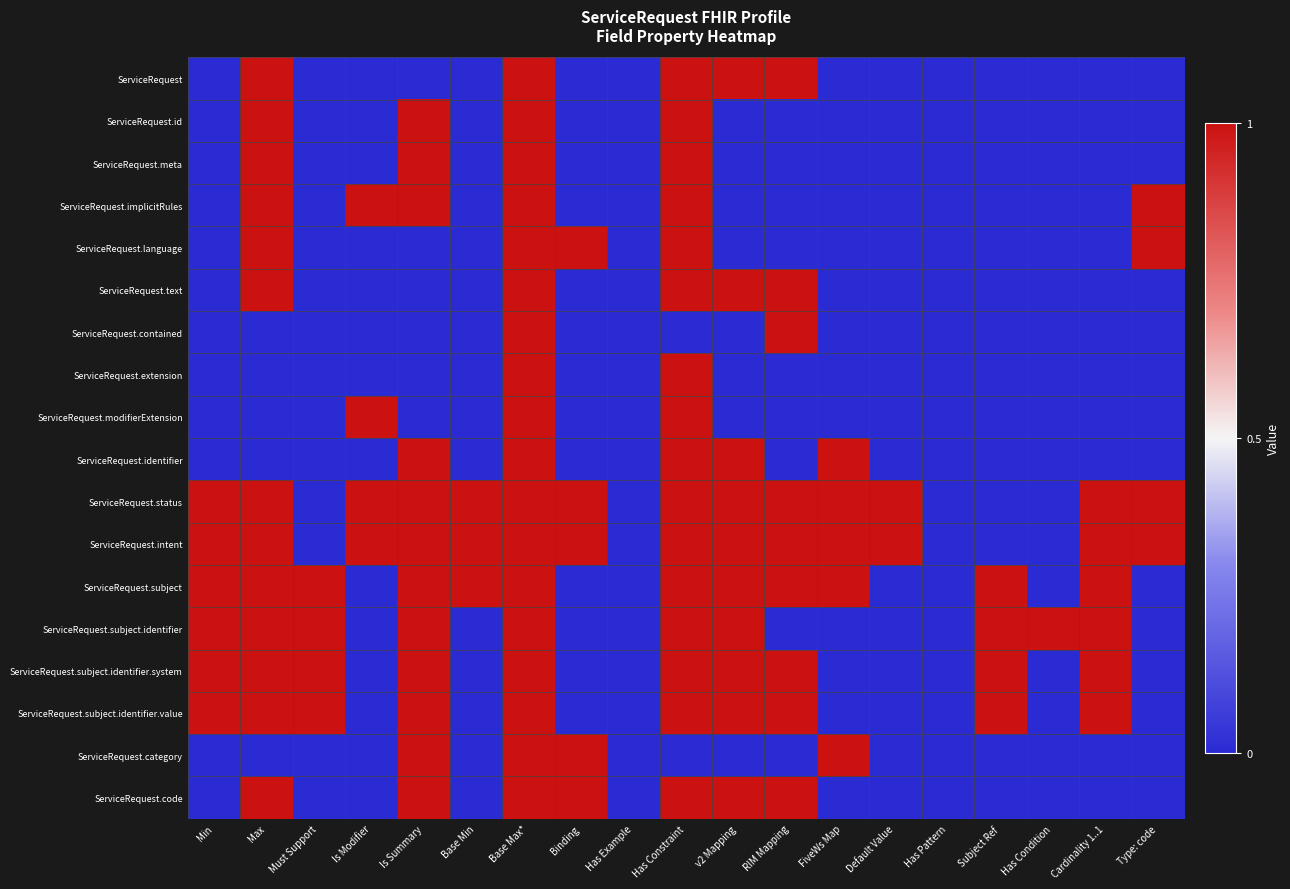

Reading left to right, list all the values displayed in this chart.

ServiceRequest: Min=0	Max=1	Must Support=0	Is Modifier=0	Is Summary=0	Base Min=0	Base Max*=1	Binding=0	Has Example=0	Has Constraint=1	v2 Mapping=1	RIM Mapping=1	FiveWs Map=0	Default Value=0	Has Pattern=0	Subject Ref=0	Has Condition=0	Cardinality 1..1=0	Type: code=0
ServiceRequest.id: Min=0	Max=1	Must Support=0	Is Modifier=0	Is Summary=1	Base Min=0	Base Max*=1	Binding=0	Has Example=0	Has Constraint=1	v2 Mapping=0	RIM Mapping=0	FiveWs Map=0	Default Value=0	Has Pattern=0	Subject Ref=0	Has Condition=0	Cardinality 1..1=0	Type: code=0
ServiceRequest.meta: Min=0	Max=1	Must Support=0	Is Modifier=0	Is Summary=1	Base Min=0	Base Max*=1	Binding=0	Has Example=0	Has Constraint=1	v2 Mapping=0	RIM Mapping=0	FiveWs Map=0	Default Value=0	Has Pattern=0	Subject Ref=0	Has Condition=0	Cardinality 1..1=0	Type: code=0
ServiceRequest.implicitRules: Min=0	Max=1	Must Support=0	Is Modifier=1	Is Summary=1	Base Min=0	Base Max*=1	Binding=0	Has Example=0	Has Constraint=1	v2 Mapping=0	RIM Mapping=0	FiveWs Map=0	Default Value=0	Has Pattern=0	Subject Ref=0	Has Condition=0	Cardinality 1..1=0	Type: code=1
ServiceRequest.language: Min=0	Max=1	Must Support=0	Is Modifier=0	Is Summary=0	Base Min=0	Base Max*=1	Binding=1	Has Example=0	Has Constraint=1	v2 Mapping=0	RIM Mapping=0	FiveWs Map=0	Default Value=0	Has Pattern=0	Subject Ref=0	Has Condition=0	Cardinality 1..1=0	Type: code=1
ServiceRequest.text: Min=0	Max=1	Must Support=0	Is Modifier=0	Is Summary=0	Base Min=0	Base Max*=1	Binding=0	Has Example=0	Has Constraint=1	v2 Mapping=1	RIM Mapping=1	FiveWs Map=0	Default Value=0	Has Pattern=0	Subject Ref=0	Has Condition=0	Cardinality 1..1=0	Type: code=0
ServiceRequest.contained: Min=0	Max=0	Must Support=0	Is Modifier=0	Is Summary=0	Base Min=0	Base Max*=1	Binding=0	Has Example=0	Has Constraint=0	v2 Mapping=0	RIM Mapping=1	FiveWs Map=0	Default Value=0	Has Pattern=0	Subject Ref=0	Has Condition=0	Cardinality 1..1=0	Type: code=0
ServiceRequest.extension: Min=0	Max=0	Must Support=0	Is Modifier=0	Is Summary=0	Base Min=0	Base Max*=1	Binding=0	Has Example=0	Has Constraint=1	v2 Mapping=0	RIM Mapping=0	FiveWs Map=0	Default Value=0	Has Pattern=0	Subject Ref=0	Has Condition=0	Cardinality 1..1=0	Type: code=0
ServiceRequest.modifierExtension: Min=0	Max=0	Must Support=0	Is Modifier=1	Is Summary=0	Base Min=0	Base Max*=1	Binding=0	Has Example=0	Has Constraint=1	v2 Mapping=0	RIM Mapping=0	FiveWs Map=0	Default Value=0	Has Pattern=0	Subject Ref=0	Has Condition=0	Cardinality 1..1=0	Type: code=0
ServiceRequest.identifier: Min=0	Max=0	Must Support=0	Is Modifier=0	Is Summary=1	Base Min=0	Base Max*=1	Binding=0	Has Example=0	Has Constraint=1	v2 Mapping=1	RIM Mapping=0	FiveWs Map=1	Default Value=0	Has Pattern=0	Subject Ref=0	Has Condition=0	Cardinality 1..1=0	Type: code=0
ServiceRequest.status: Min=1	Max=1	Must Support=0	Is Modifier=1	Is Summary=1	Base Min=1	Base Max*=1	Binding=1	Has Example=0	Has Constraint=1	v2 Mapping=1	RIM Mapping=1	FiveWs Map=1	Default Value=1	Has Pattern=0	Subject Ref=0	Has Condition=0	Cardinality 1..1=1	Type: code=1
ServiceRequest.intent: Min=1	Max=1	Must Support=0	Is Modifier=1	Is Summary=1	Base Min=1	Base Max*=1	Binding=1	Has Example=0	Has Constraint=1	v2 Mapping=1	RIM Mapping=1	FiveWs Map=1	Default Value=1	Has Pattern=0	Subject Ref=0	Has Condition=0	Cardinality 1..1=1	Type: code=1
ServiceRequest.subject: Min=1	Max=1	Must Support=1	Is Modifier=0	Is Summary=1	Base Min=1	Base Max*=1	Binding=0	Has Example=0	Has Constraint=1	v2 Mapping=1	RIM Mapping=1	FiveWs Map=1	Default Value=0	Has Pattern=0	Subject Ref=1	Has Condition=0	Cardinality 1..1=1	Type: code=0
ServiceRequest.subject.identifier: Min=1	Max=1	Must Support=1	Is Modifier=0	Is Summary=1	Base Min=0	Base Max*=1	Binding=0	Has Example=0	Has Constraint=1	v2 Mapping=1	RIM Mapping=0	FiveWs Map=0	Default Value=0	Has Pattern=0	Subject Ref=1	Has Condition=1	Cardinality 1..1=1	Type: code=0
ServiceRequest.subject.identifier.system: Min=1	Max=1	Must Support=1	Is Modifier=0	Is Summary=1	Base Min=0	Base Max*=1	Binding=0	Has Example=0	Has Constraint=1	v2 Mapping=1	RIM Mapping=1	FiveWs Map=0	Default Value=0	Has Pattern=0	Subject Ref=1	Has Condition=0	Cardinality 1..1=1	Type: code=0
ServiceRequest.subject.identifier.value: Min=1	Max=1	Must Support=1	Is Modifier=0	Is Summary=1	Base Min=0	Base Max*=1	Binding=0	Has Example=0	Has Constraint=1	v2 Mapping=1	RIM Mapping=1	FiveWs Map=0	Default Value=0	Has Pattern=0	Subject Ref=1	Has Condition=0	Cardinality 1..1=1	Type: code=0
ServiceRequest.category: Min=0	Max=0	Must Support=0	Is Modifier=0	Is Summary=1	Base Min=0	Base Max*=1	Binding=1	Has Example=0	Has Constraint=0	v2 Mapping=0	RIM Mapping=0	FiveWs Map=1	Default Value=0	Has Pattern=0	Subject Ref=0	Has Condition=0	Cardinality 1..1=0	Type: code=0
ServiceRequest.code: Min=0	Max=1	Must Support=0	Is Modifier=0	Is Summary=1	Base Min=0	Base Max*=1	Binding=1	Has Example=0	Has Constraint=1	v2 Mapping=1	RIM Mapping=1	FiveWs Map=0	Default Value=0	Has Pattern=0	Subject Ref=0	Has Condition=0	Cardinality 1..1=0	Type: code=0